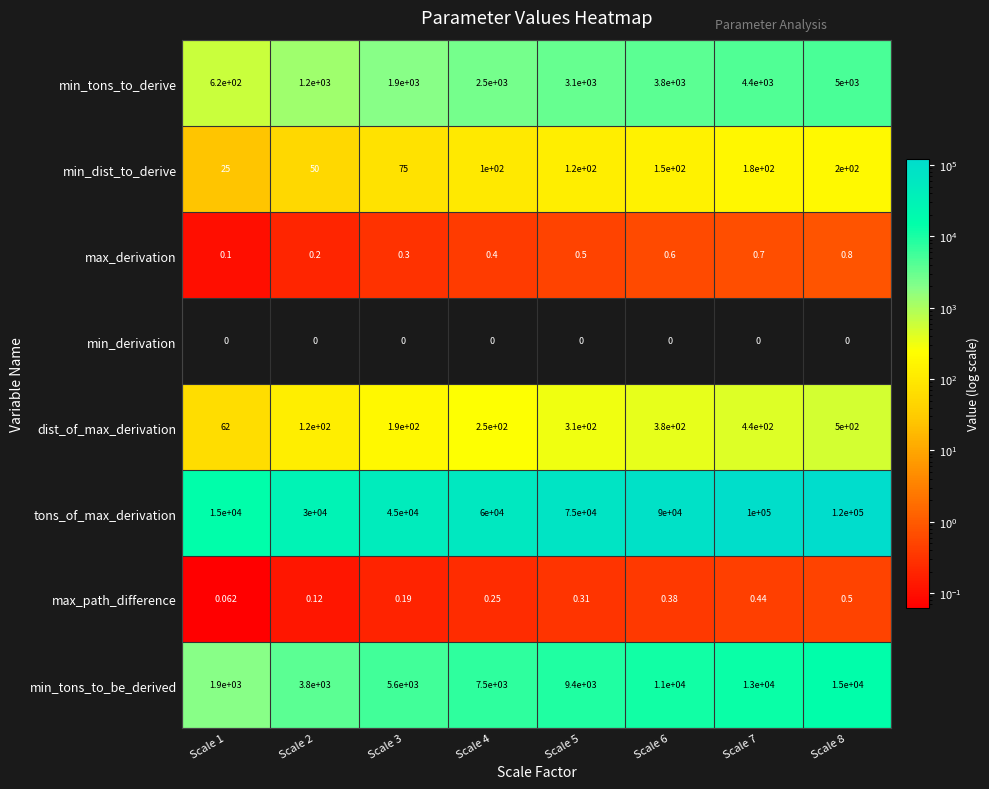

Which series has the widest spread of values?

tons_of_max_derivation